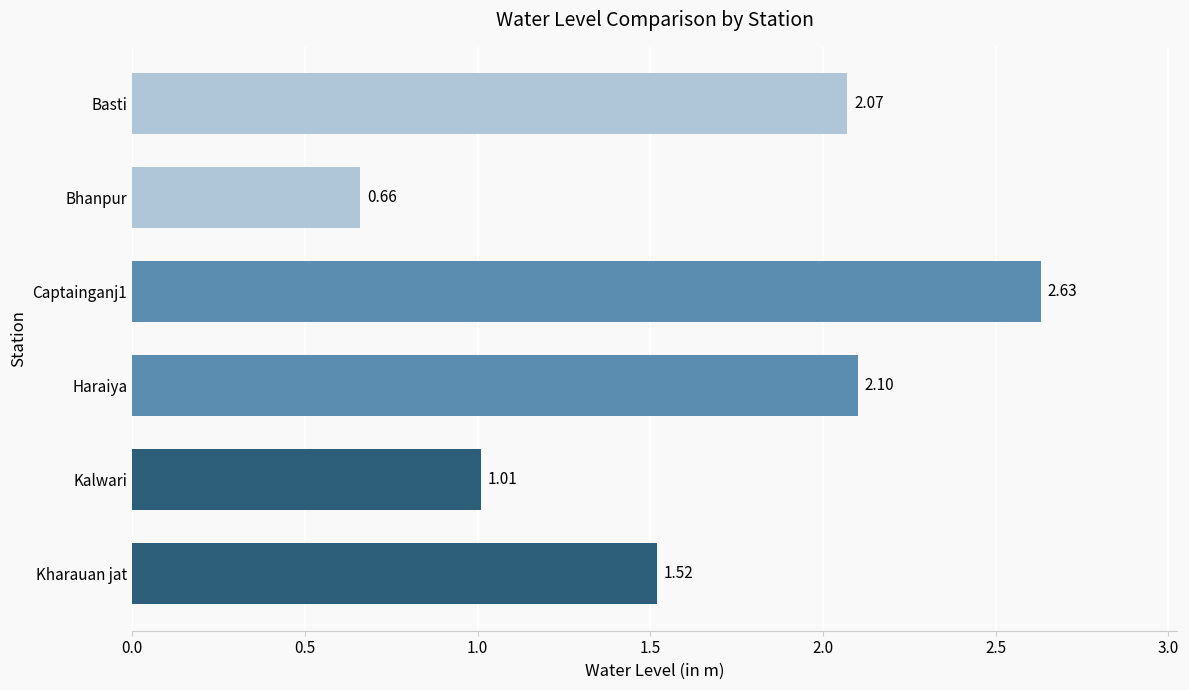

Are the bars horizontal?

Yes